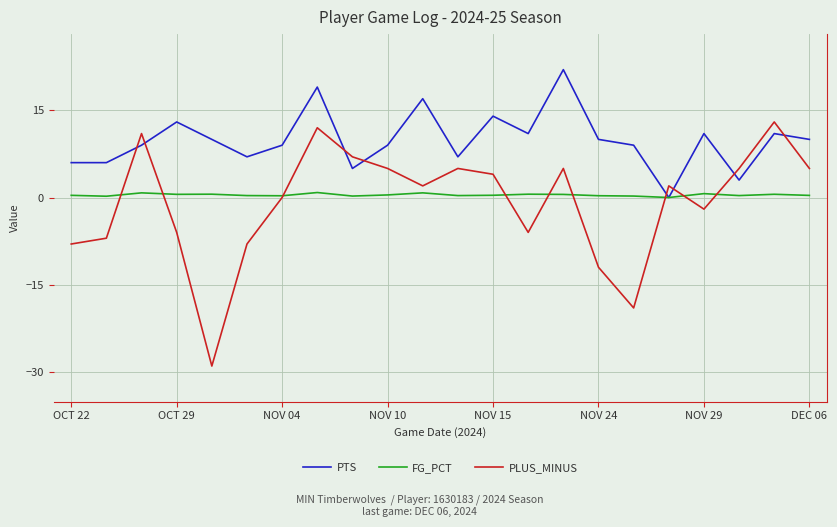

What is the minimum value for PLUS_MINUS?

-29.0